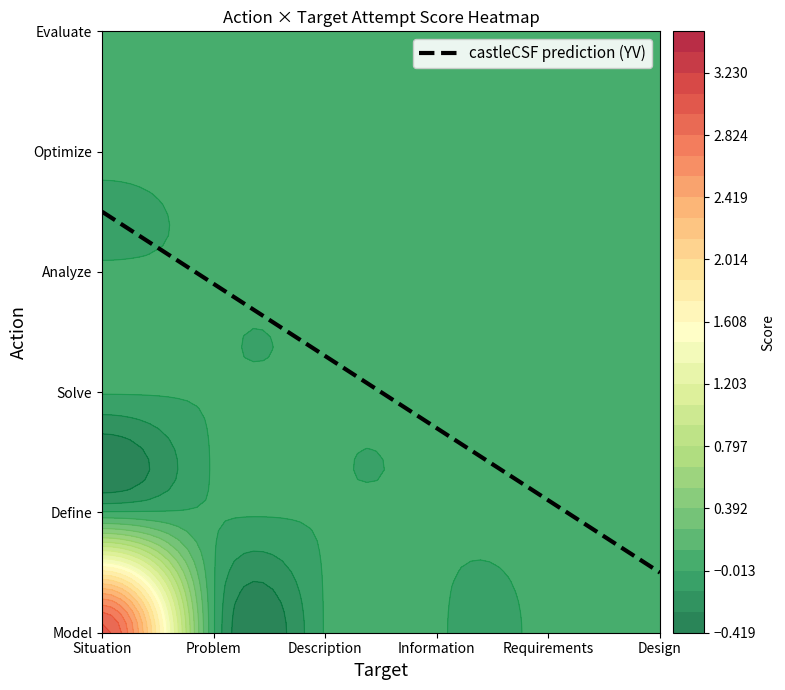

Which category has the highest value across all series?

Situation